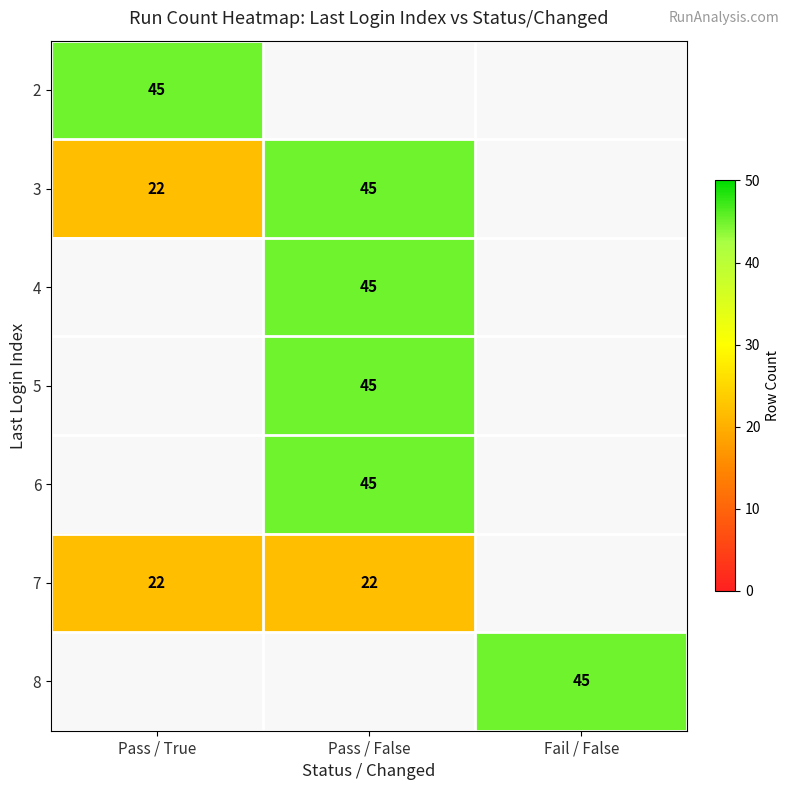

The 4 series shows 45 at Pass / False. True or false?

True